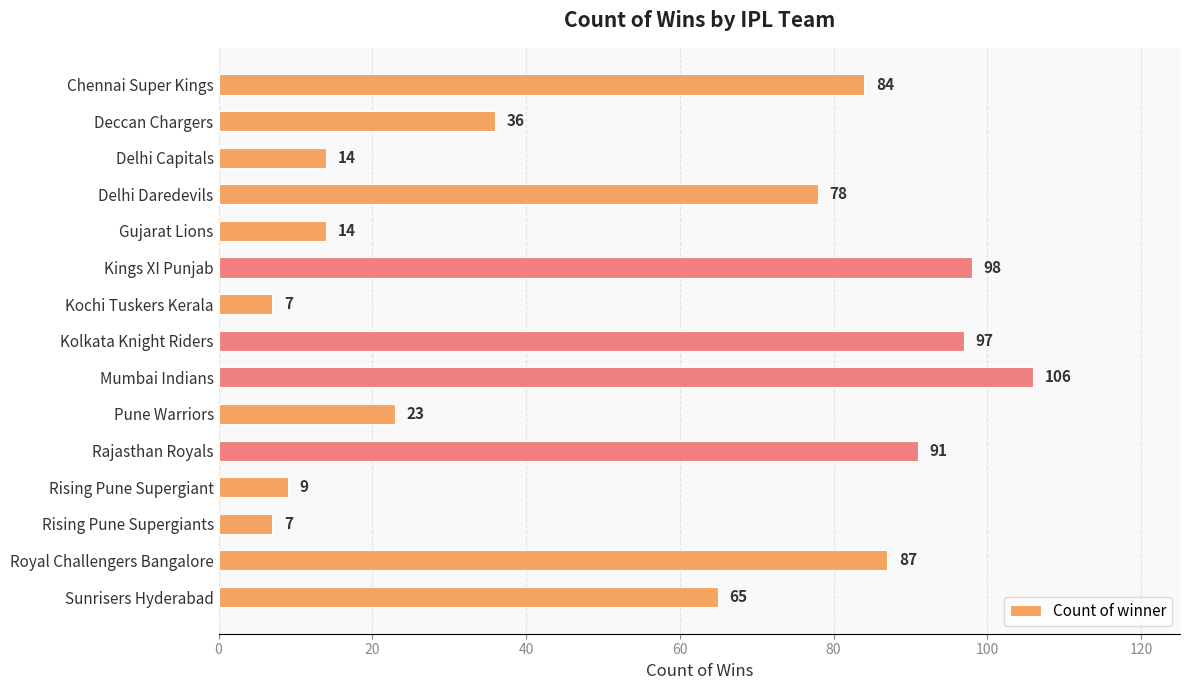

What is the average value?

54